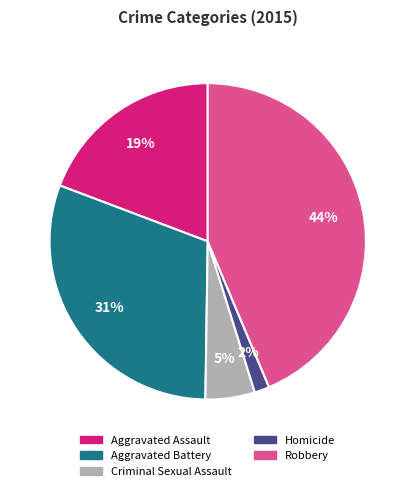

What is the largest slice in the pie chart?

Robbery